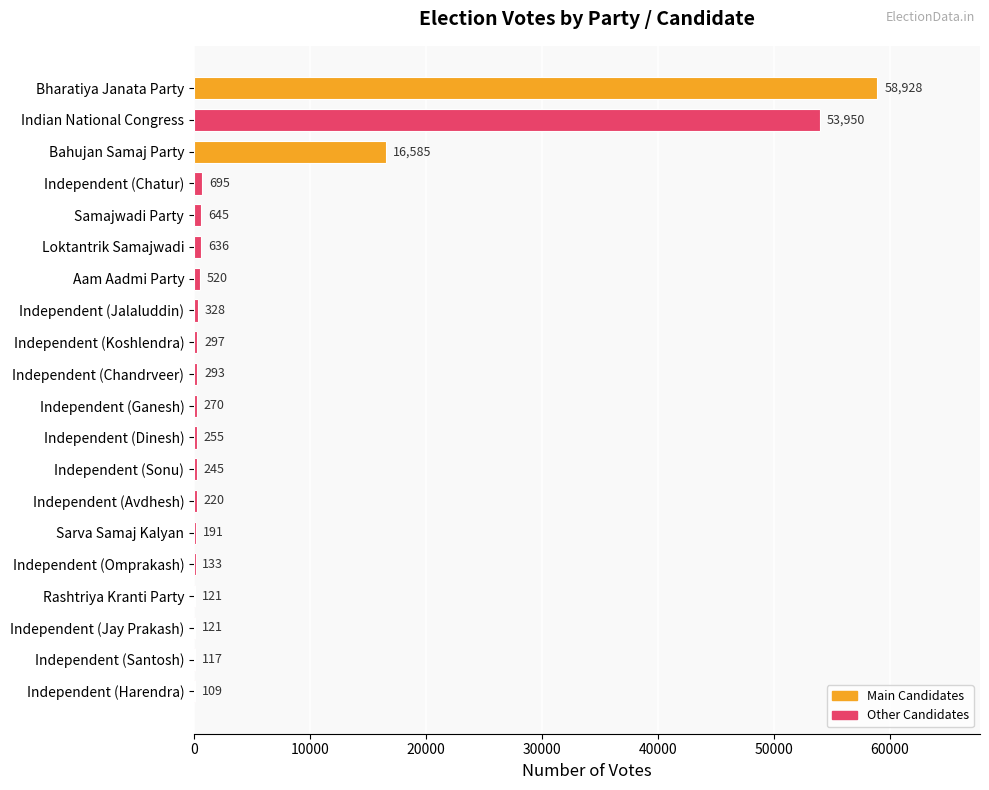

What is the maximum value shown in the chart?

58928